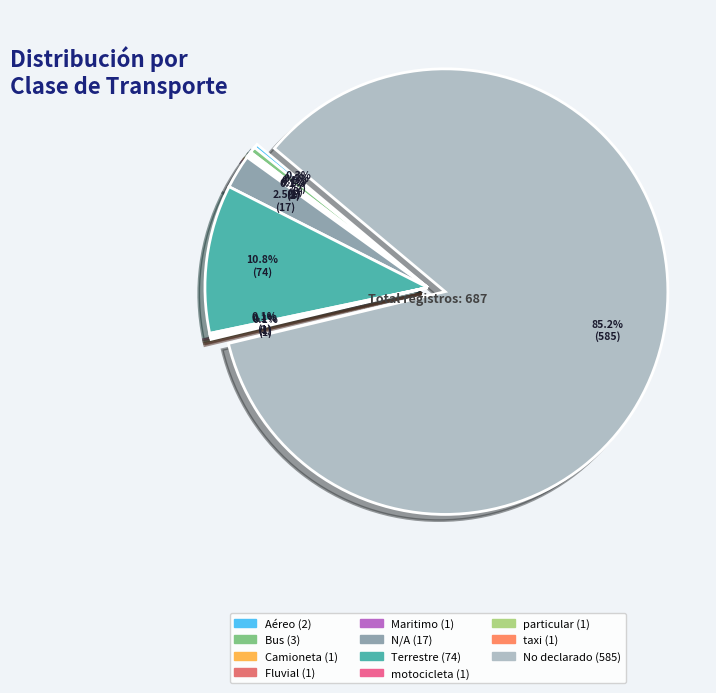

How much of the chart is everything except Aéreo?

99.7%